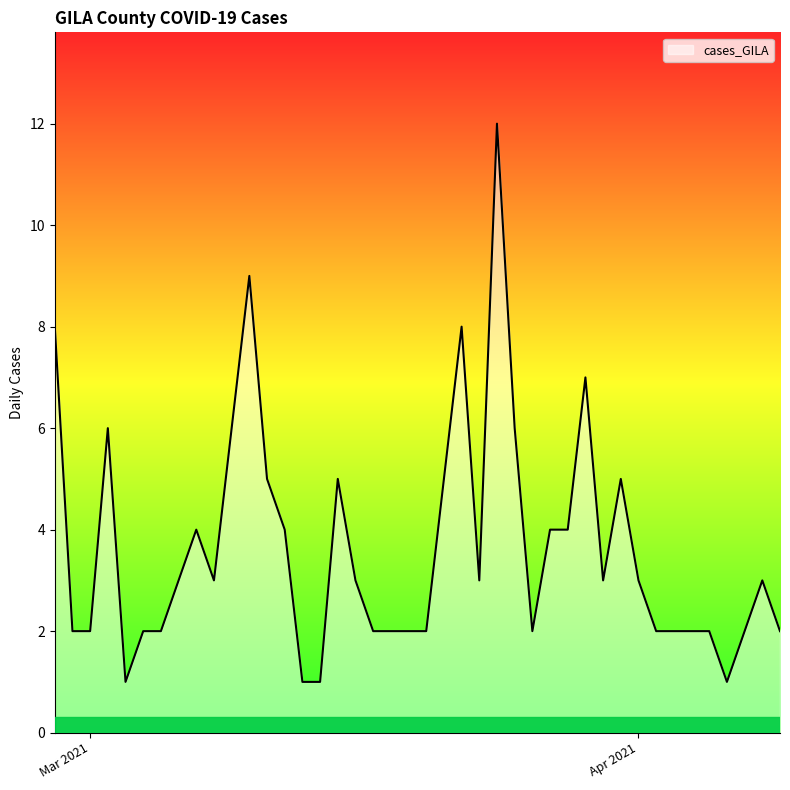

What is the difference between the maximum and minimum values?

11